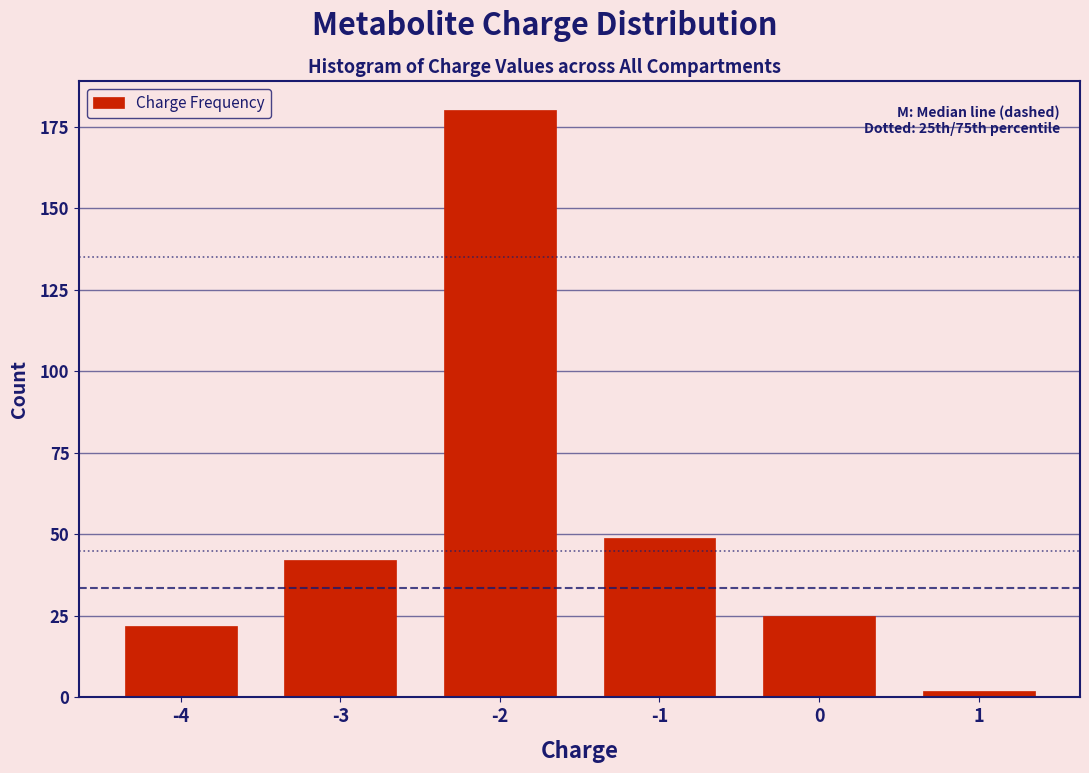

Reading left to right, transcribe all the data shown in this chart.

22	42	180	49	25	2